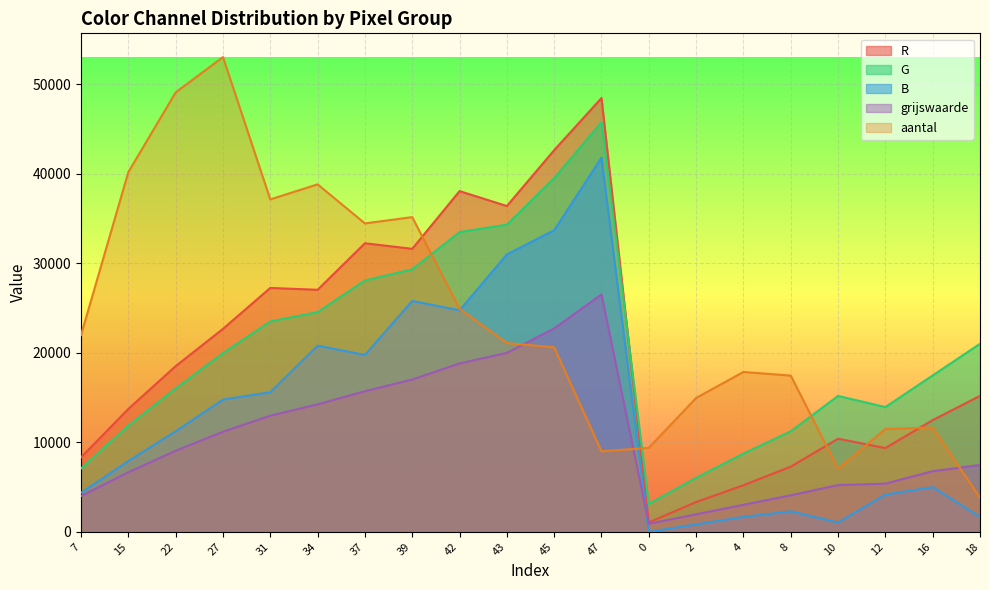

True or false: grijswaarde and G cross at least once.

False